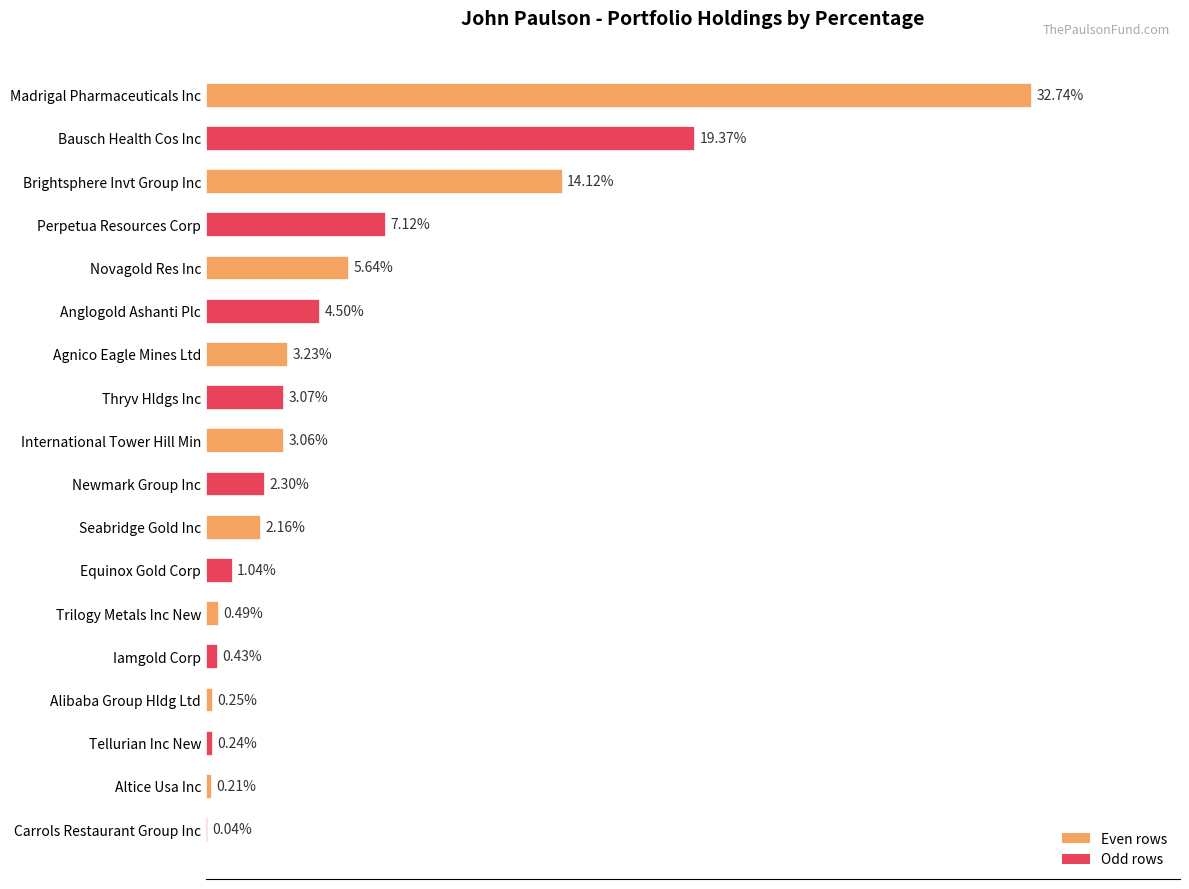

Which category has the highest value across all series?

Madrigal Pharmaceuticals Inc